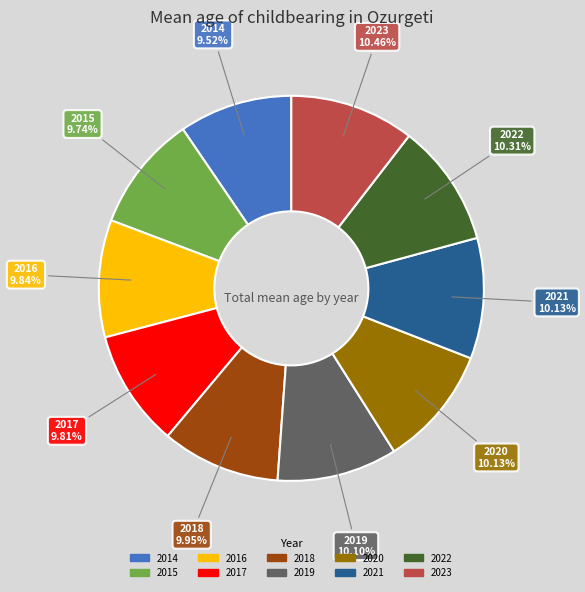

Approximately how many times larger is the value at 2014 compared to 2019?

0.9